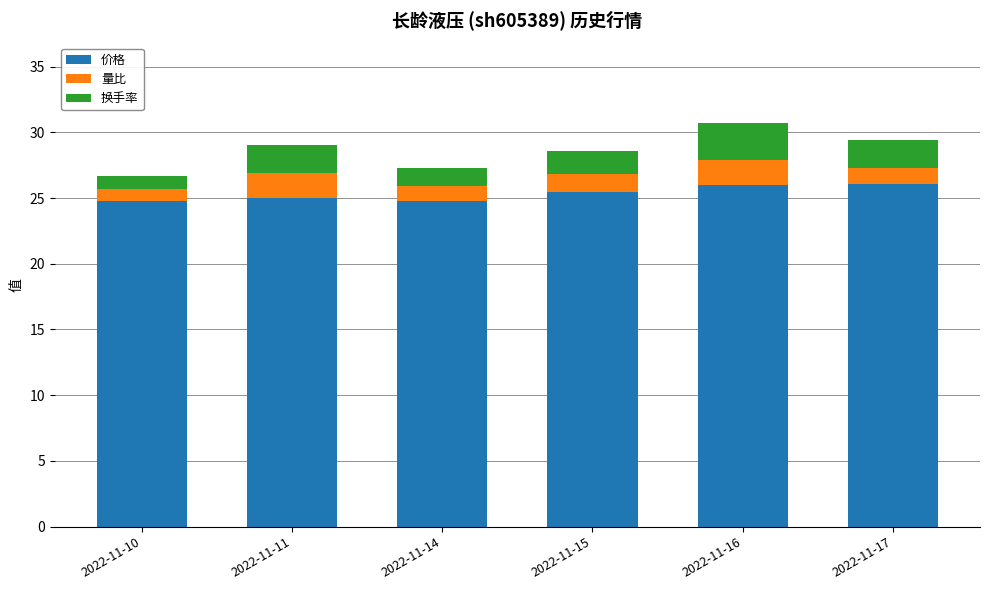

At which category is the sum across all series the highest?

2022-11-16